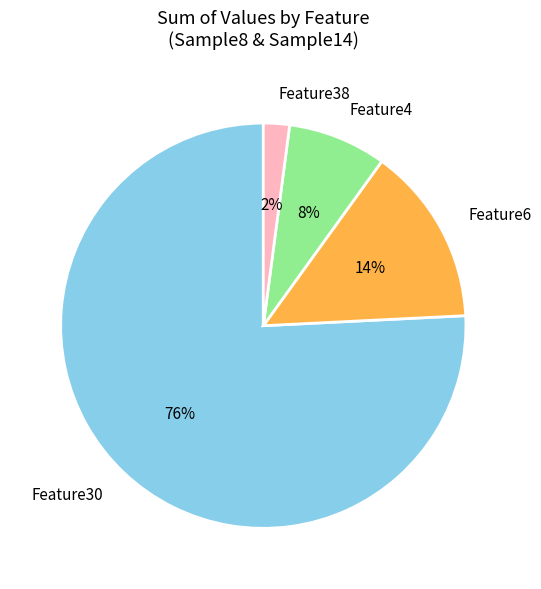

Which slice is the largest?

Feature30